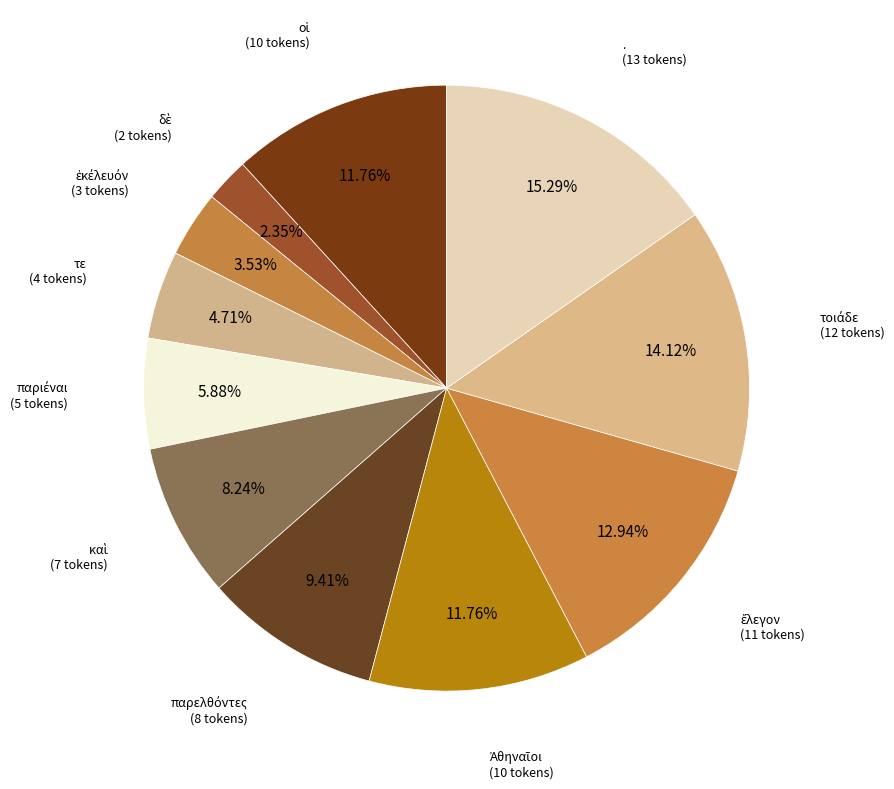

Which category has the biggest portion of the pie?

.